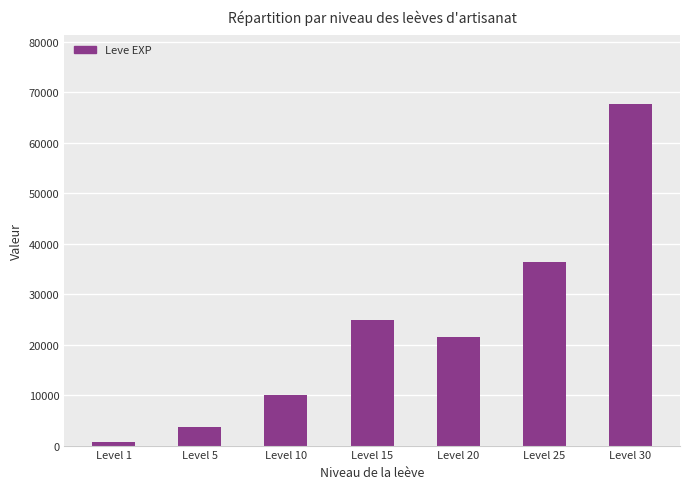

Where does the data first go above 21600?

Level 15